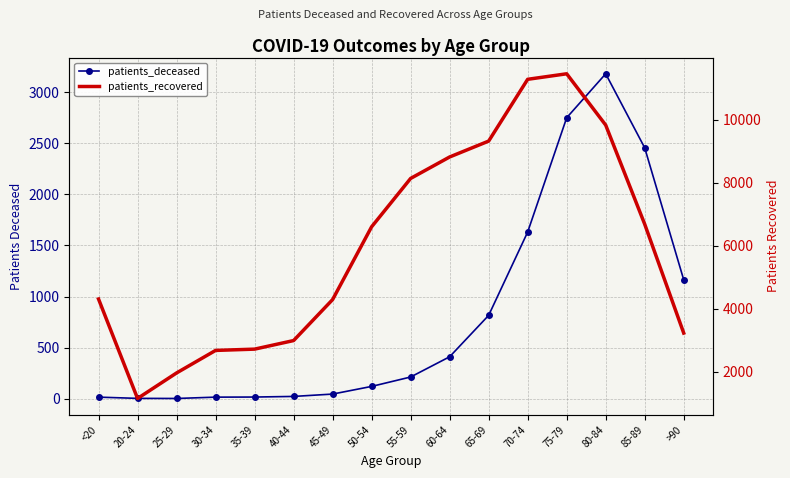

At <20, list the series in order from smallest to largest.

patients_deceased, patients_recovered